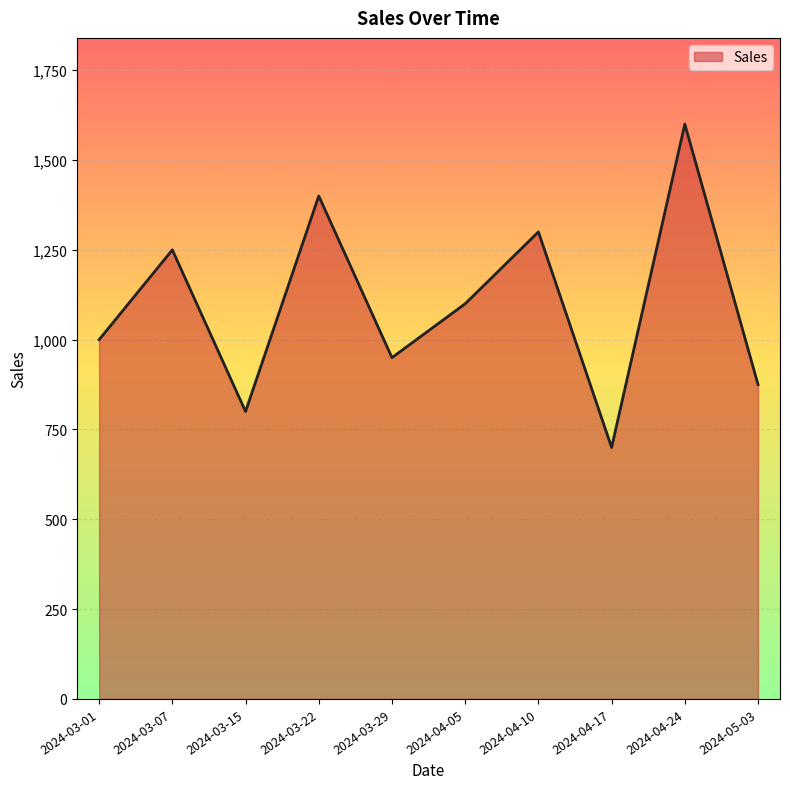

Reading left to right, extract all data points from this chart.

2024-03-01=1000	2024-03-07=1250	2024-03-15=800	2024-03-22=1400	2024-03-29=950	2024-04-05=1100	2024-04-10=1300	2024-04-17=700	2024-04-24=1600	2024-05-03=875